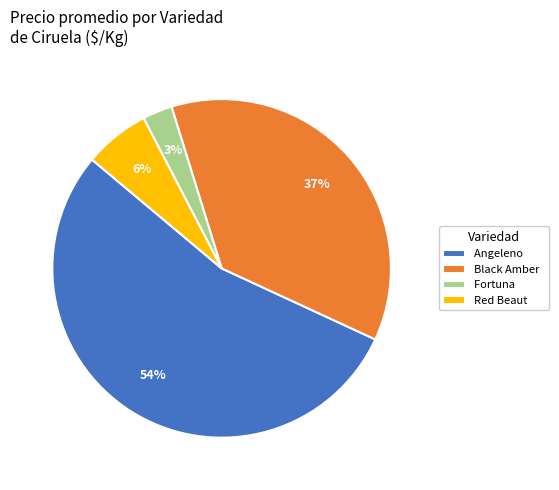

To the nearest percent, what percentage of the pie is Angeleno?

54%